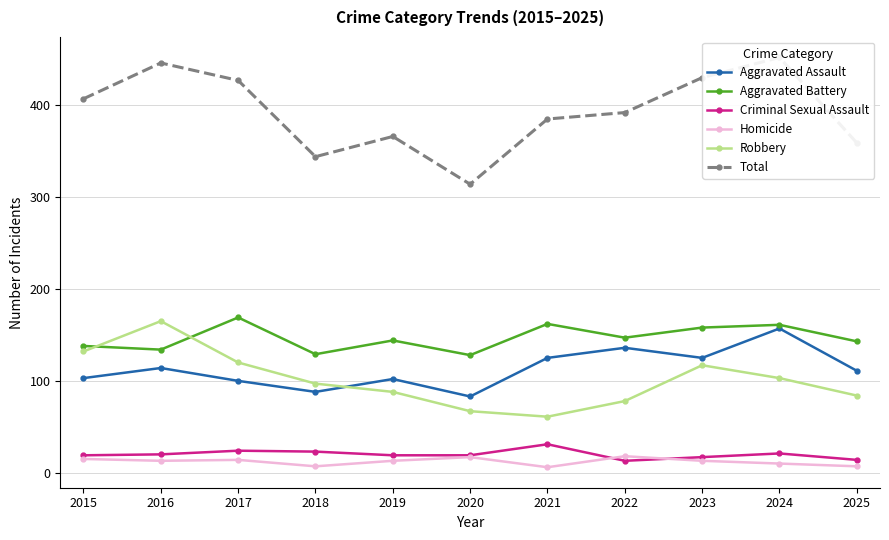

The Total series shows 720 at 2023. True or false?

False